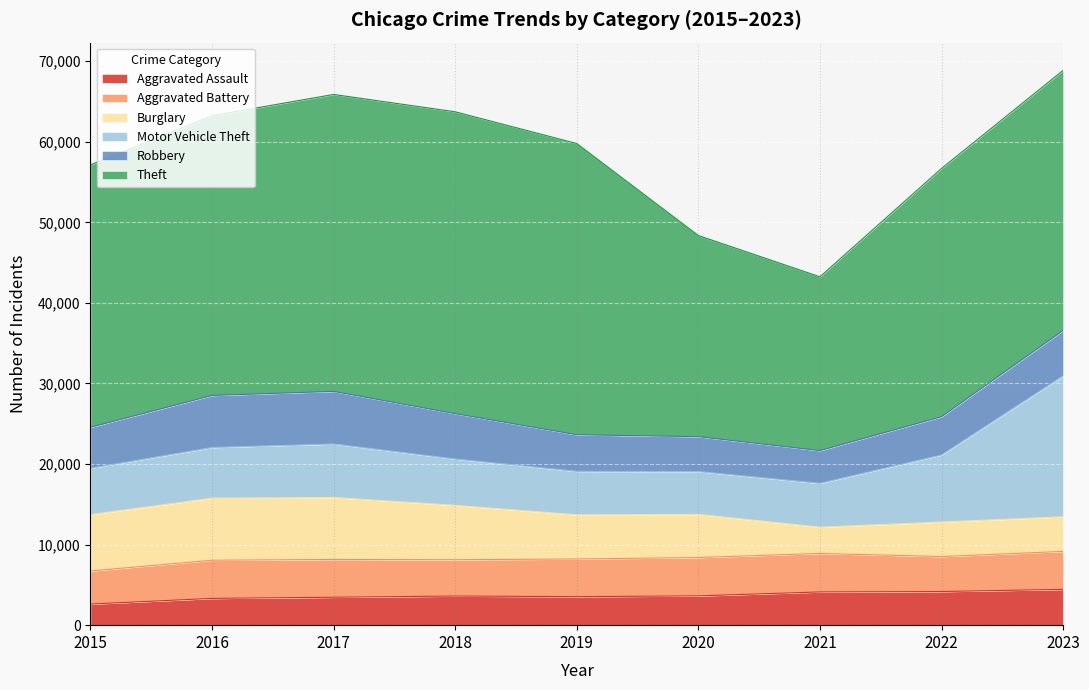

What is the difference between the maximum and second lowest values in the Aggravated Battery series?

438